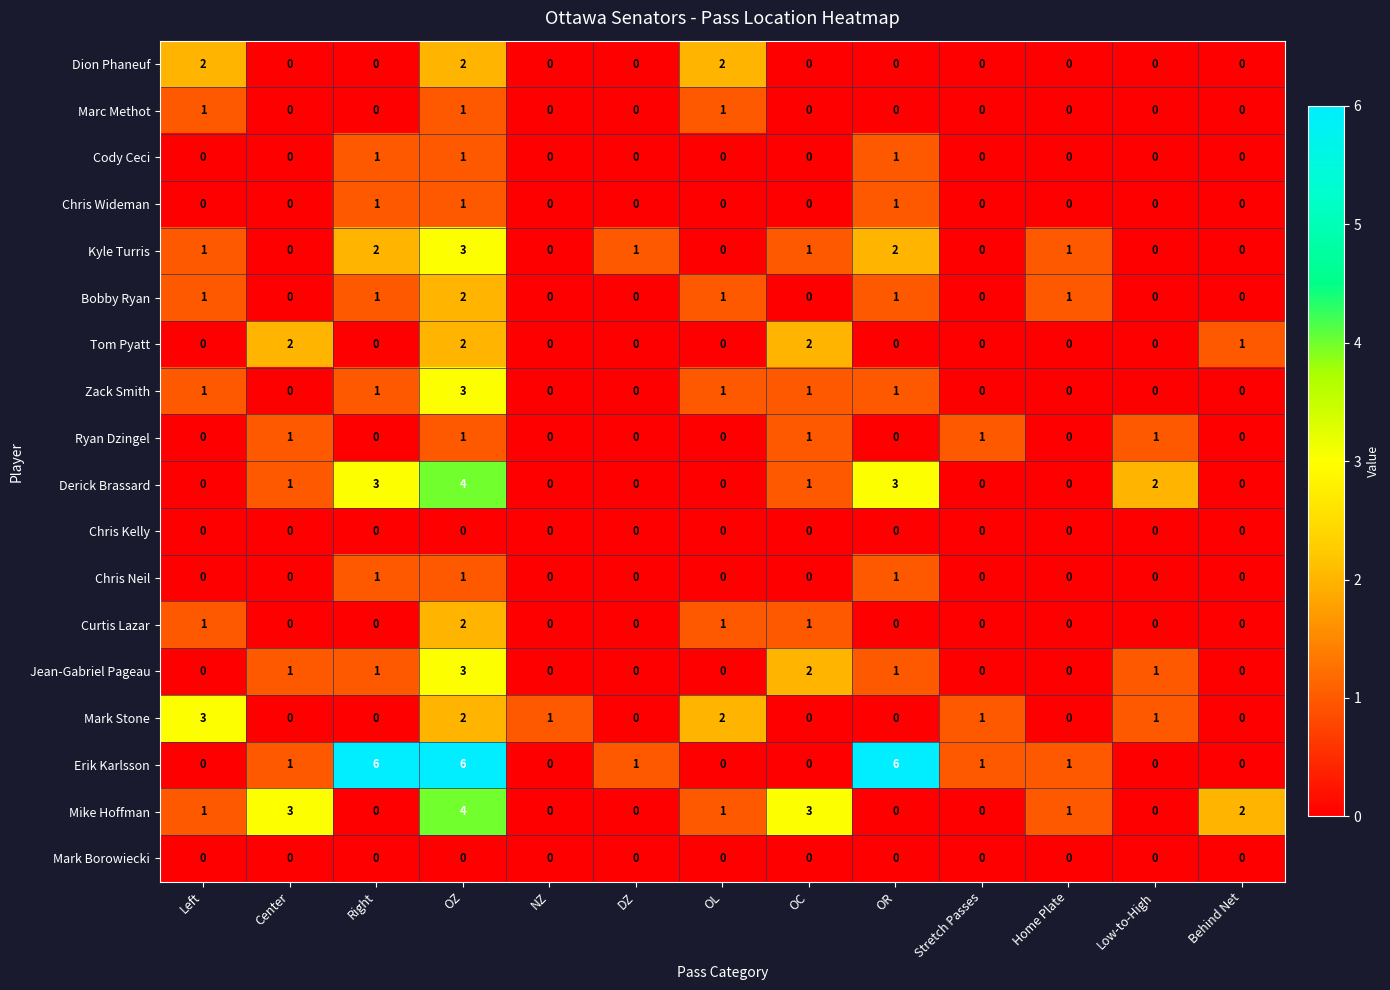

The Mark Stone series shows 3 at Left. True or false?

True